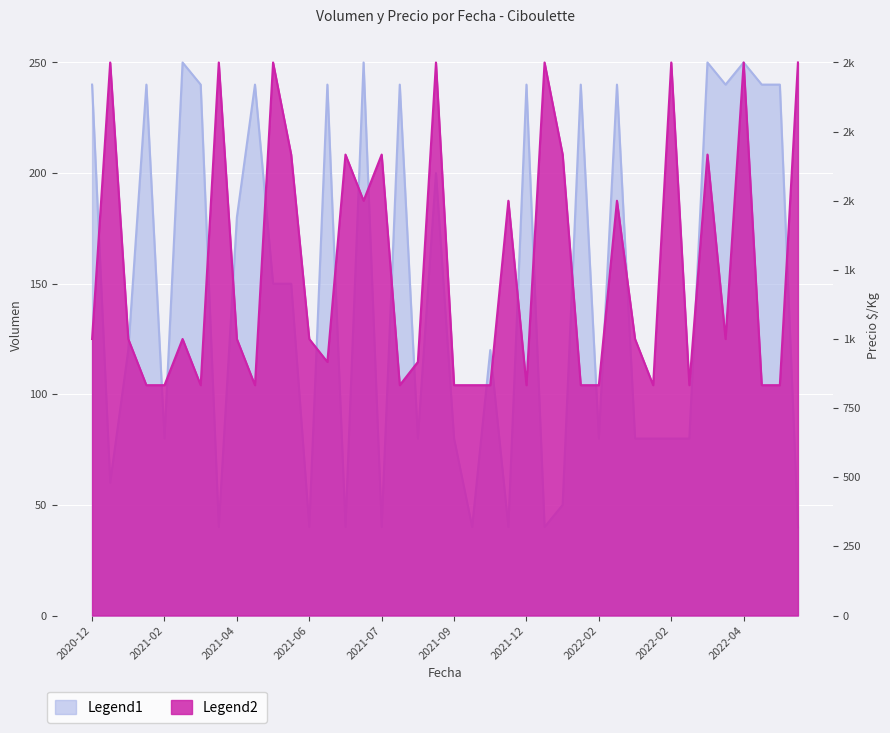

Rank the series by their maximum value, from highest to lowest.

Precio $/Kg, Volumen